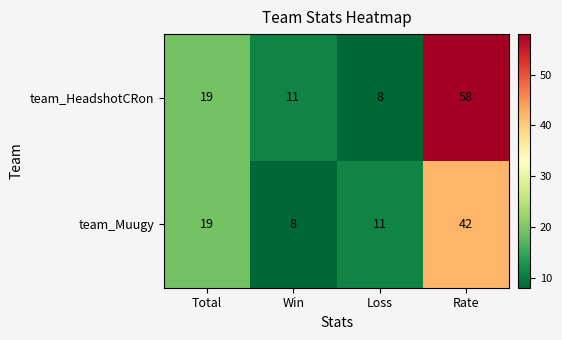

What is the total value across all series at Rate?

100